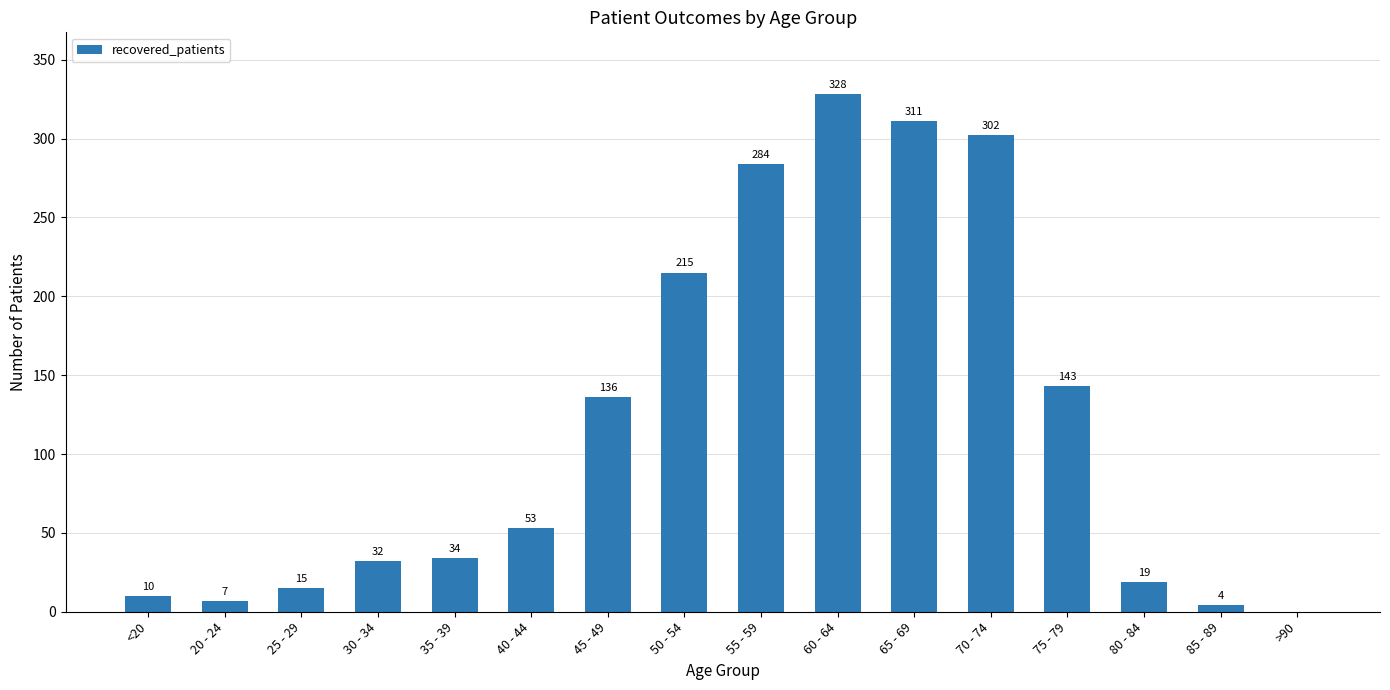

What is the greatest value displayed?

328